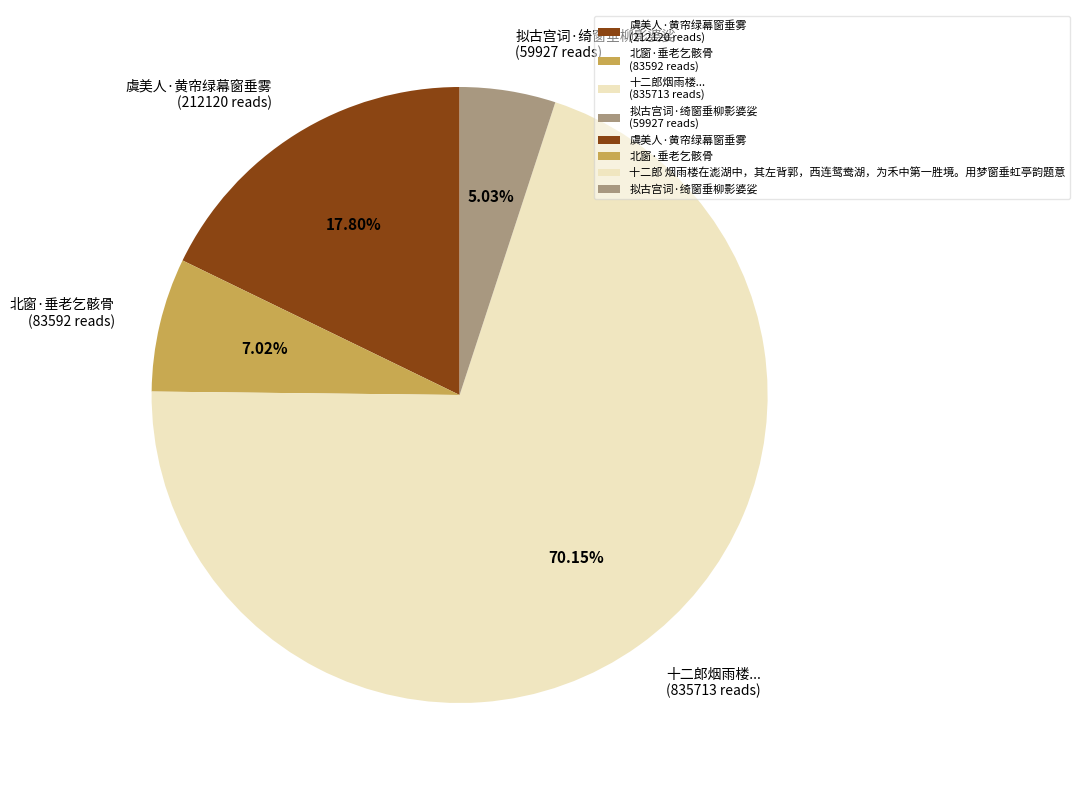

Do 十二郎烟雨楼... (835713 reads) and 北窗·垂老乞骸骨 (83592 reads) together represent more than half of the pie?

Yes